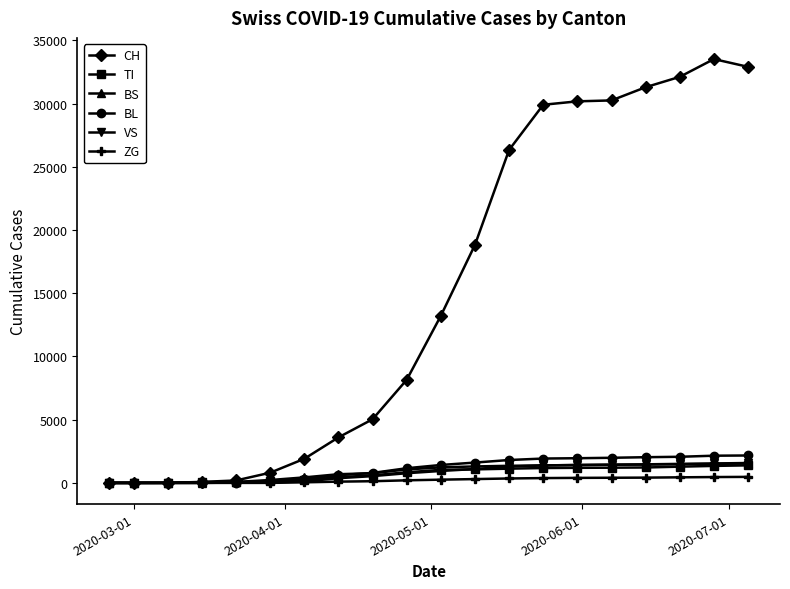

At how many categories does at least one series exceed 7111?

11